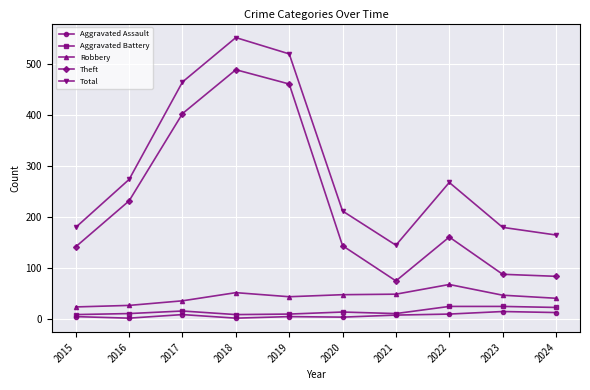

What is the lowest value of the Robbery series?

24